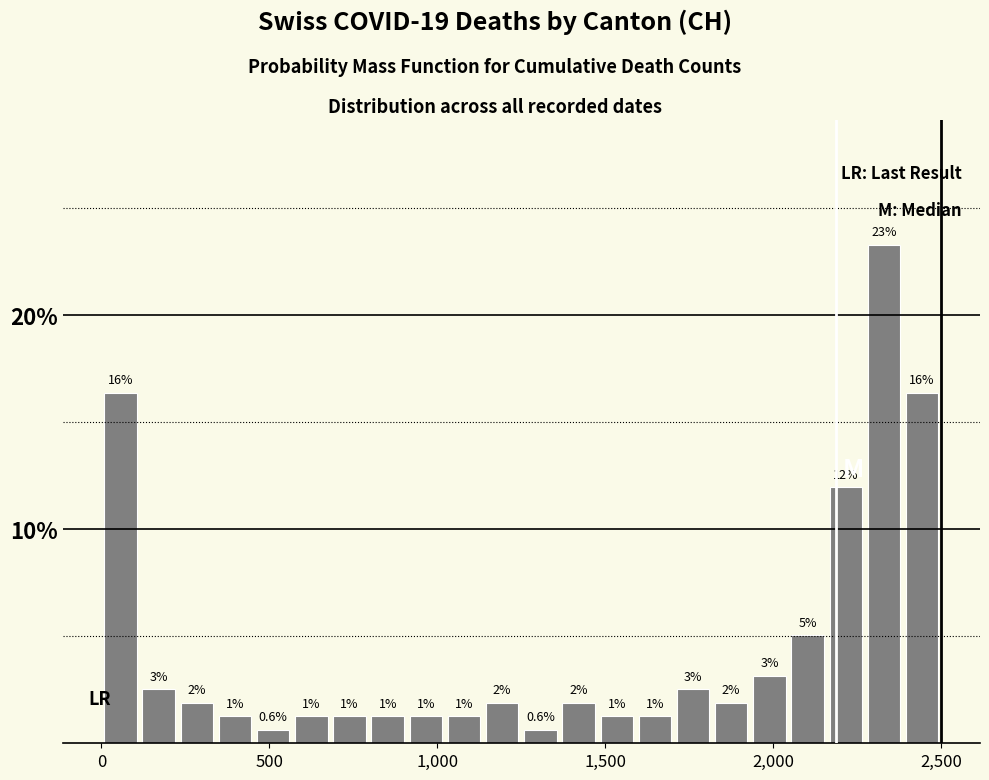

Read against the x-axis, roughly where is the centre of the tallest bar?

2350